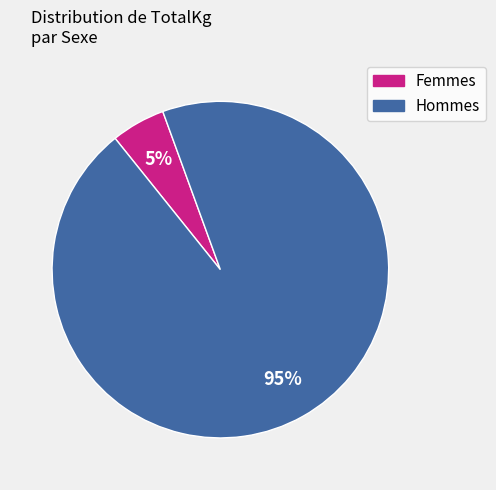

Do Femmes and Hommes together represent more than half of the pie?

Yes